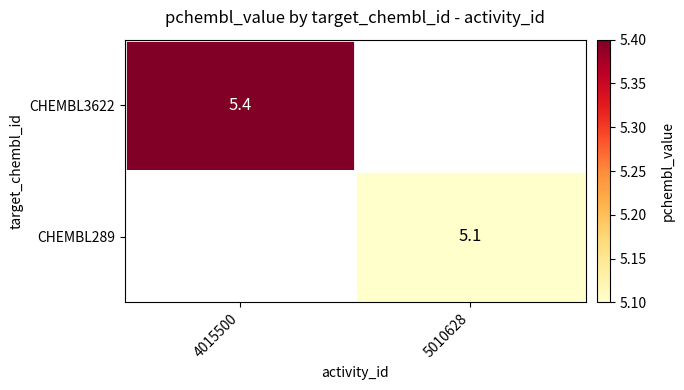

Is it true that CHEMBL289 equals 5.1 at 5010628?

True